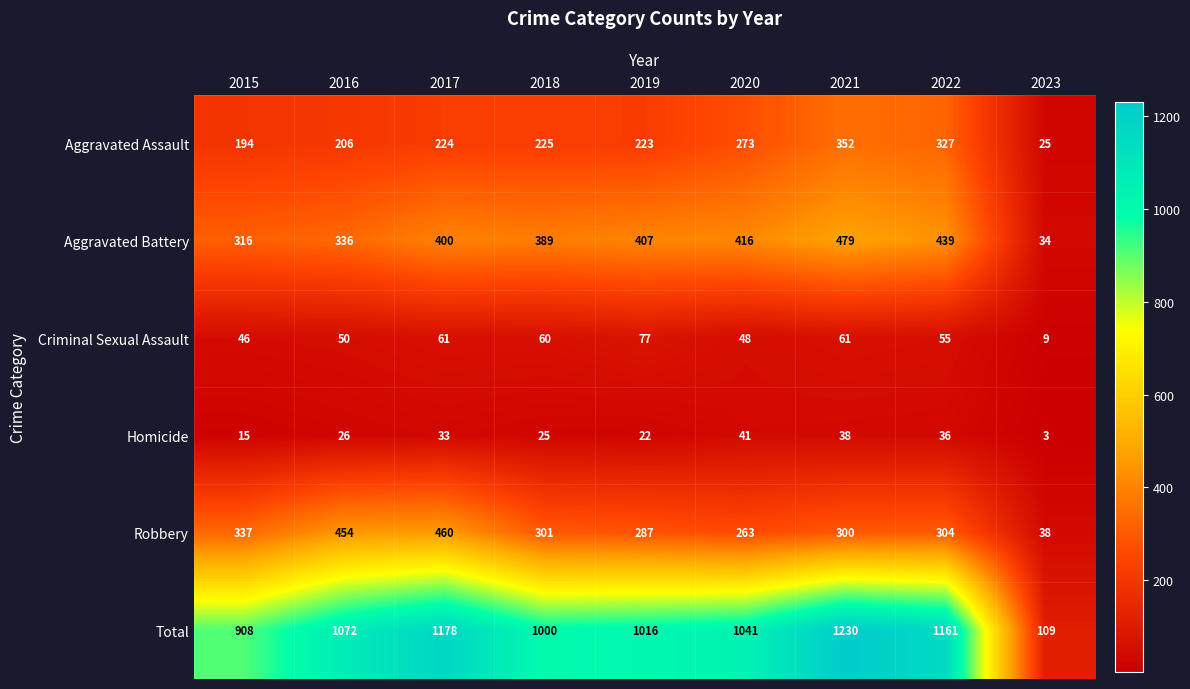

At how many categories does at least one series exceed 1198?

1